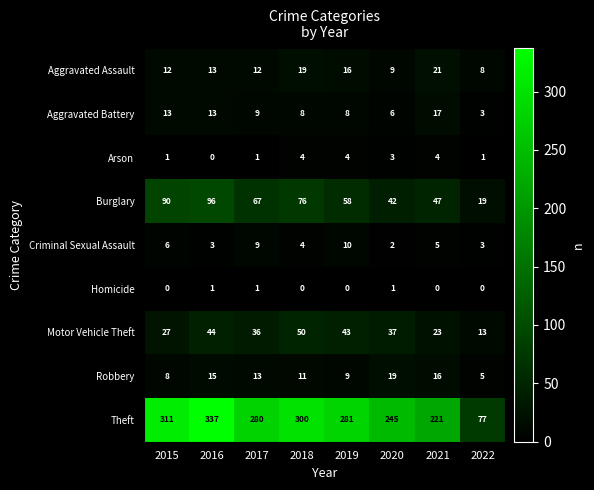

At which category does the chart reach its peak across all series?

2016